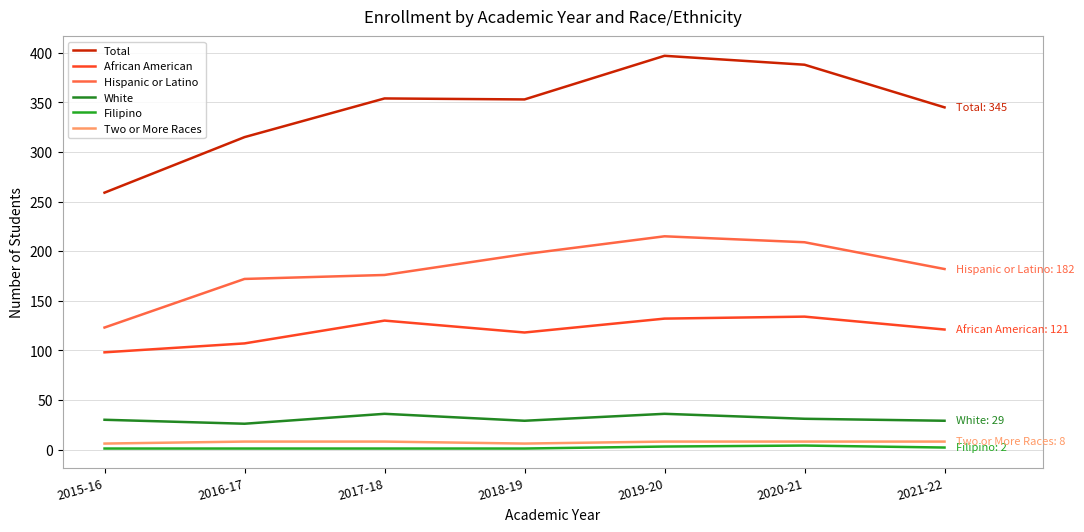

Is this an area chart (filled region under the line)?

No